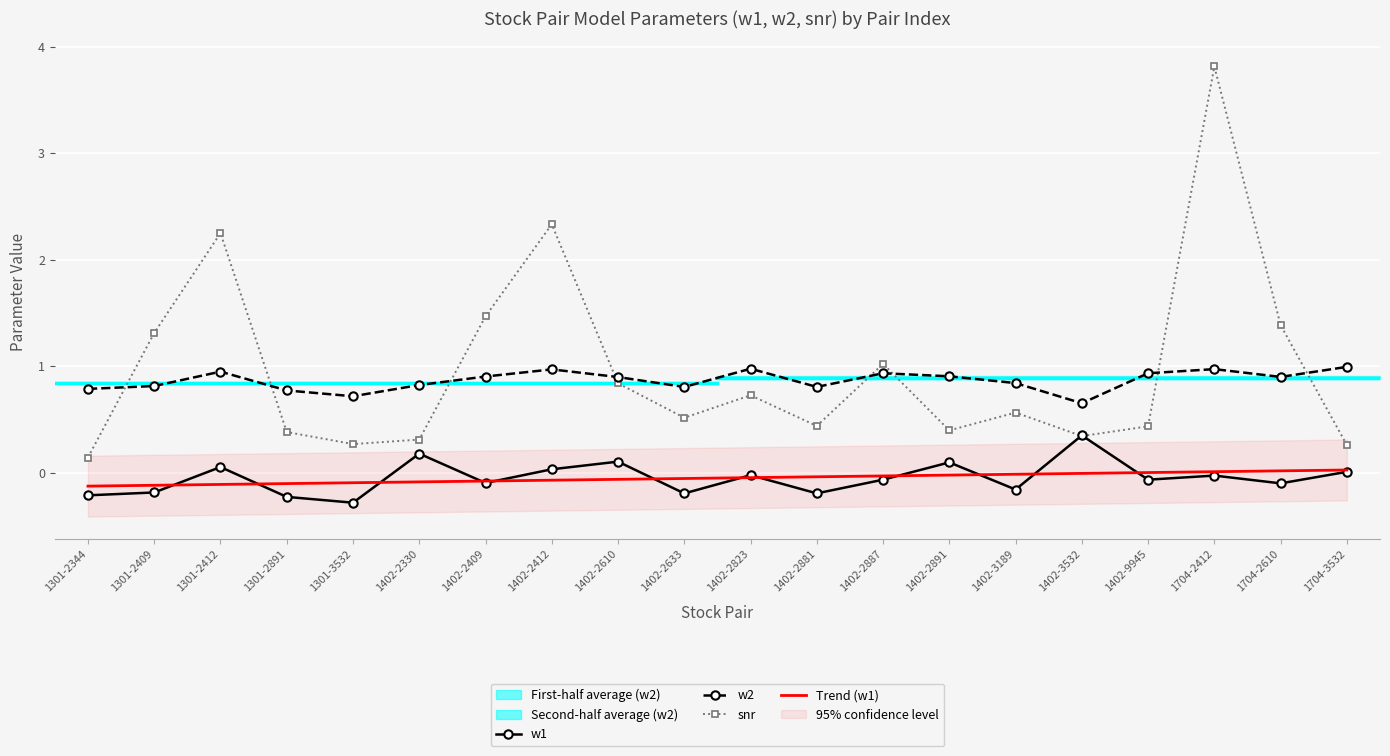

List the labels in order of w1 value, largest first.

1402-3532, 1402-2330, 1402-2610, 1402-2891, 1301-2412, 1402-2412, 1704-3532, 1402-2823, 1704-2412, 1402-9945, 1402-2887, 1402-2409, 1704-2610, 1402-3189, 1301-2409, 1402-2881, 1402-2633, 1301-2344, 1301-2891, 1301-3532